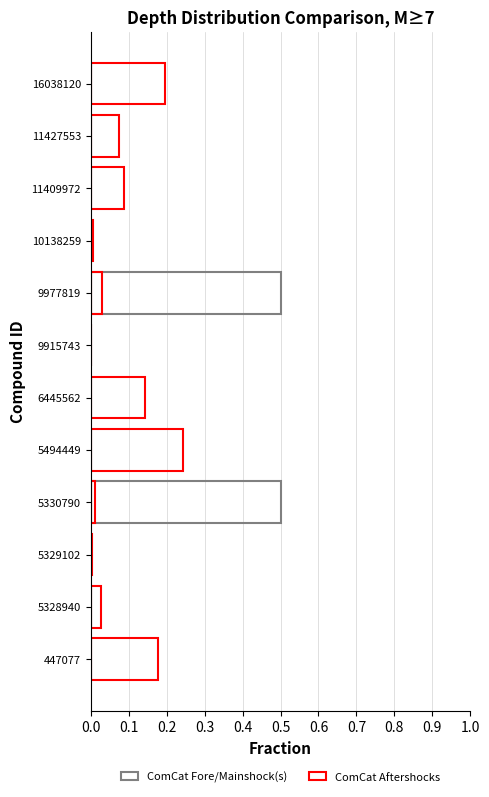

How many categories are shown in the chart?

12